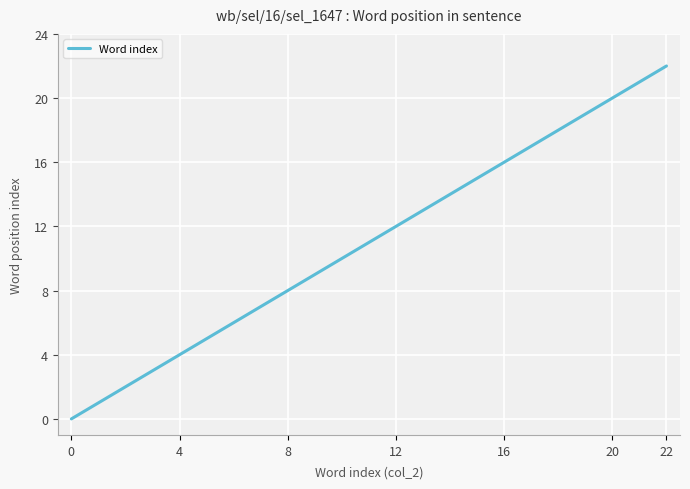

What is the difference between the maximum and minimum values?

22